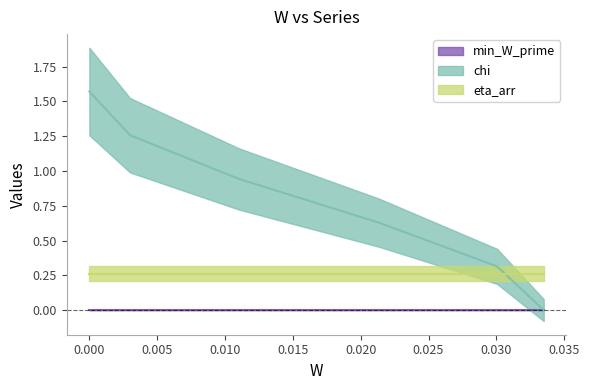

Rank the series by their average value, from highest to lowest.

chi, eta_arr, min_W_prime